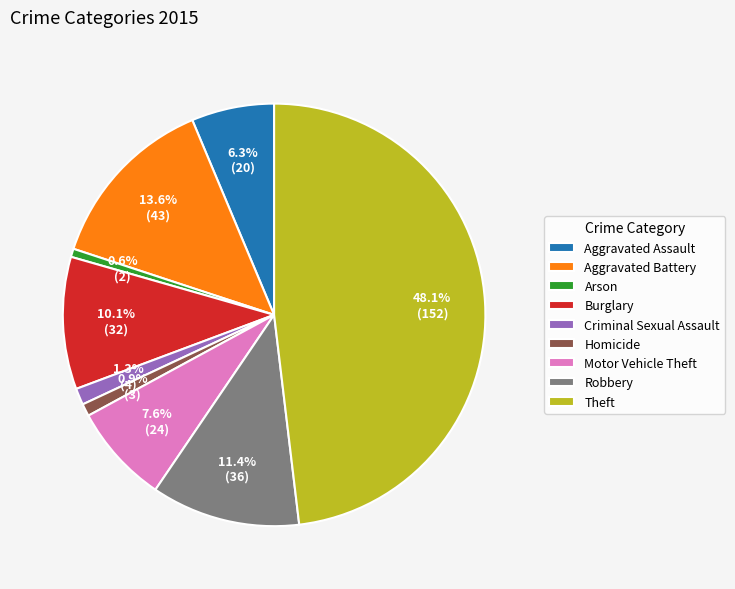

How many segments does this pie chart have?

9